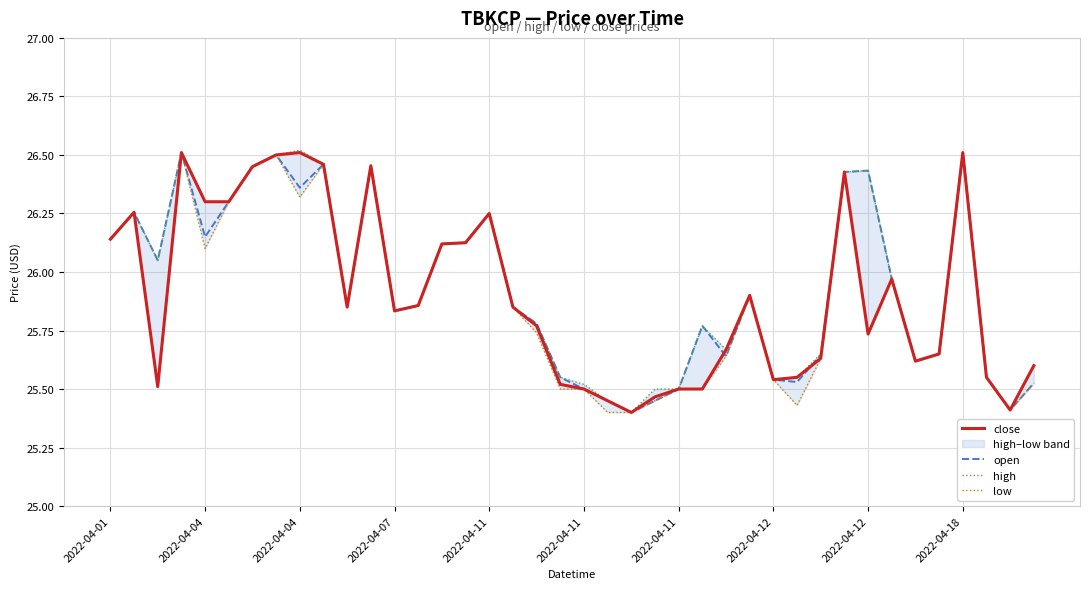

What is the difference between the maximum and minimum values in the open series?

1.1